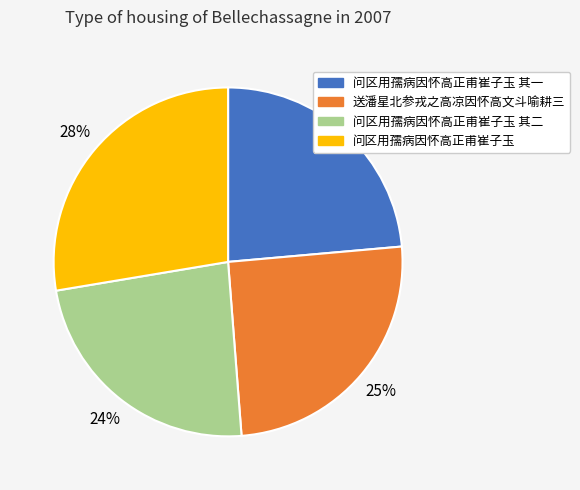

Count the number of slices in the pie.

4